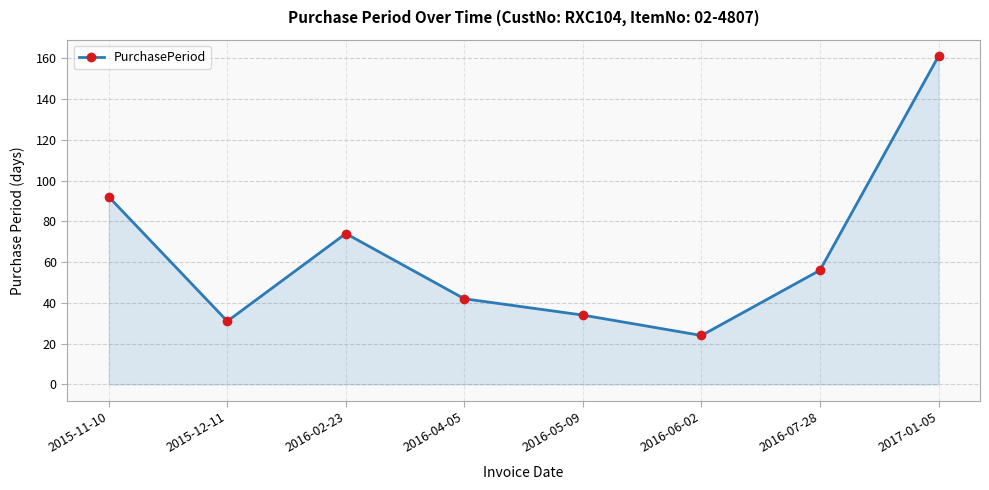

The value at 2015-12-11 is 31. True or false?

True